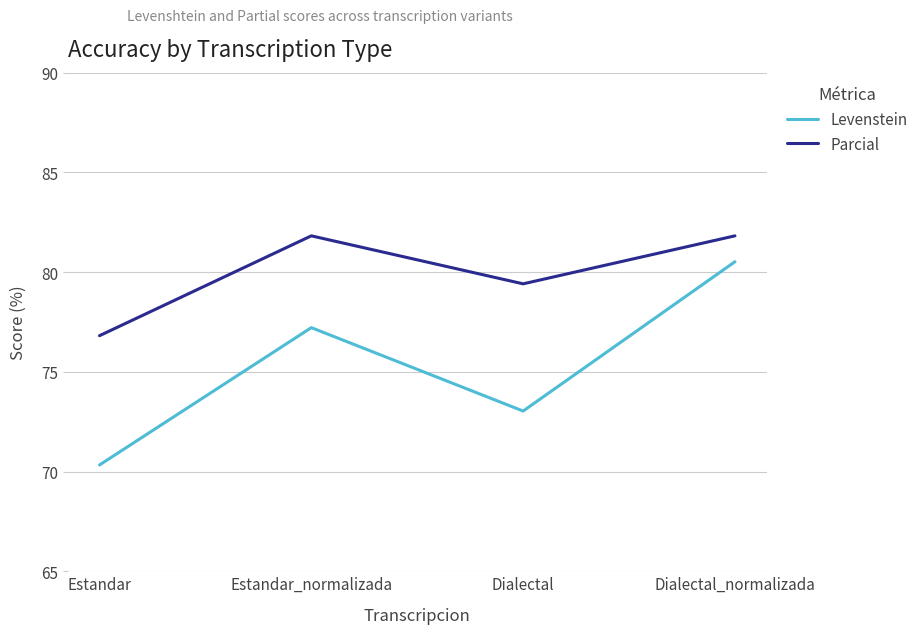

What is the maximum value shown in the chart?

81.8